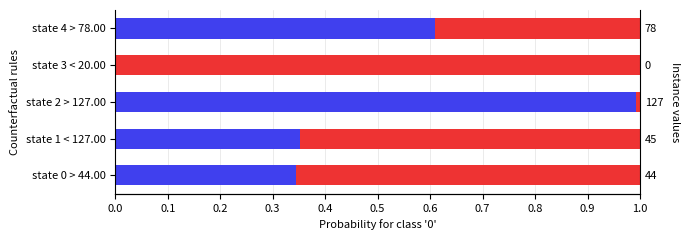

True or false: input_b_dest has a value of 0.2 at state 3 < 20.00.

False